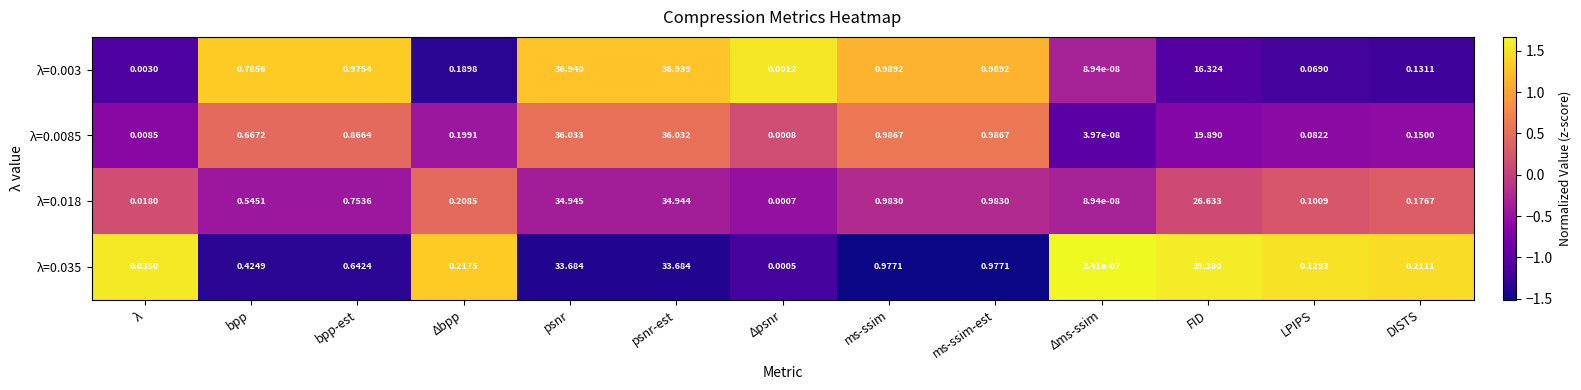

At which label does λ=0.003 reach its minimum?

Δms-ssim